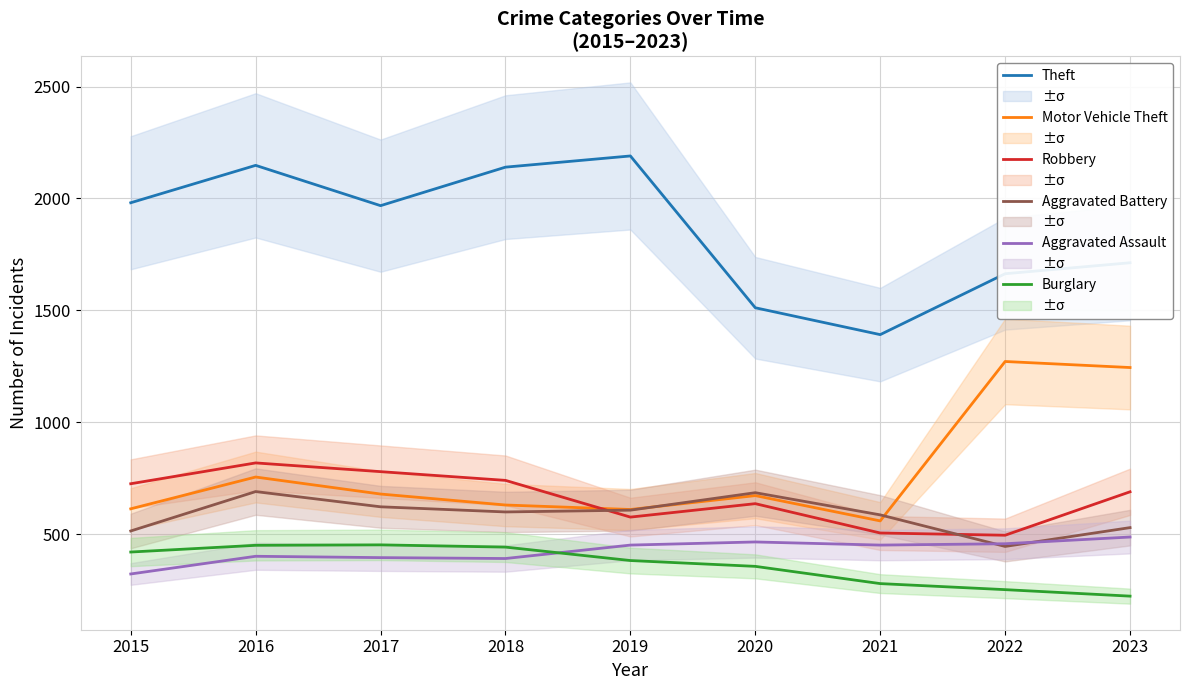

What is the value of the Aggravated Battery point at the 7th from the left?

587